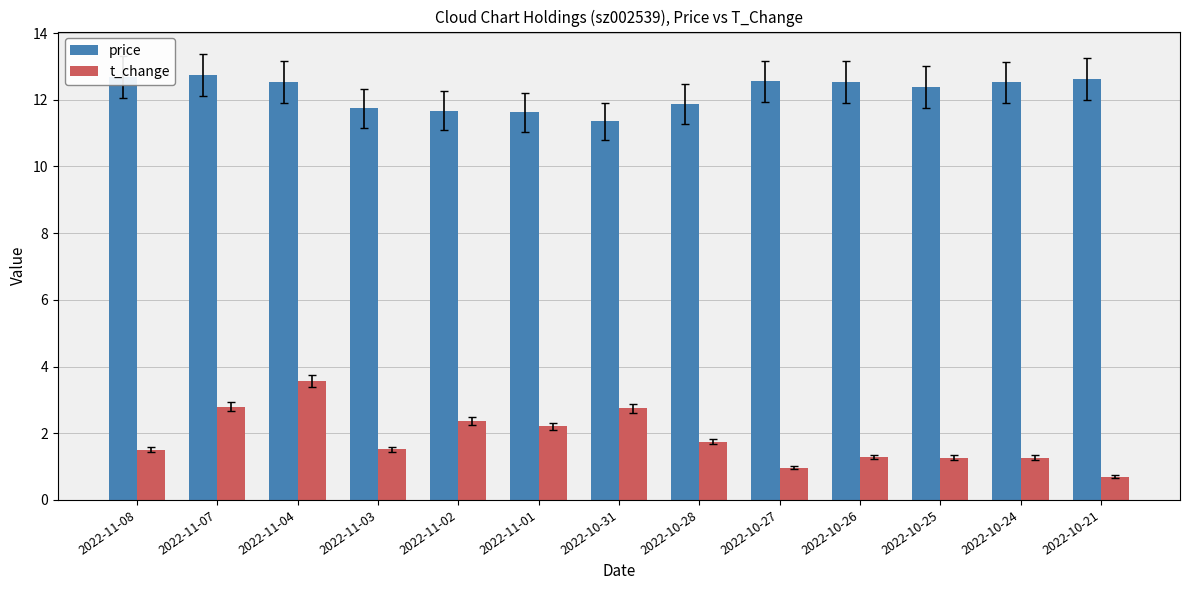

What is the label of the 11th bar from the right?

2022-11-04